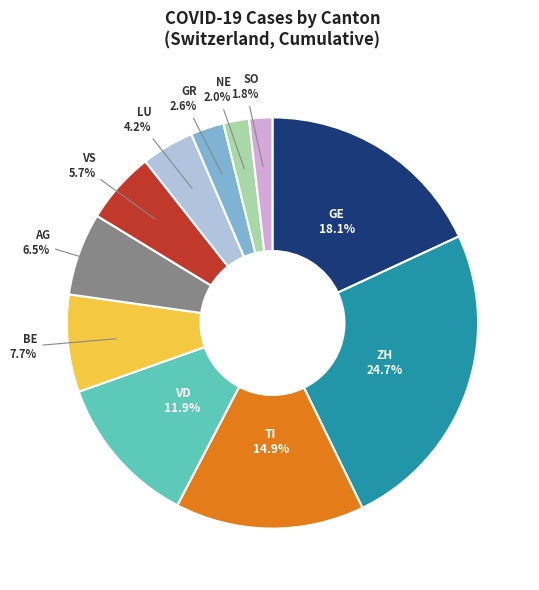

Is there any slice that represents more than half of the pie?

No